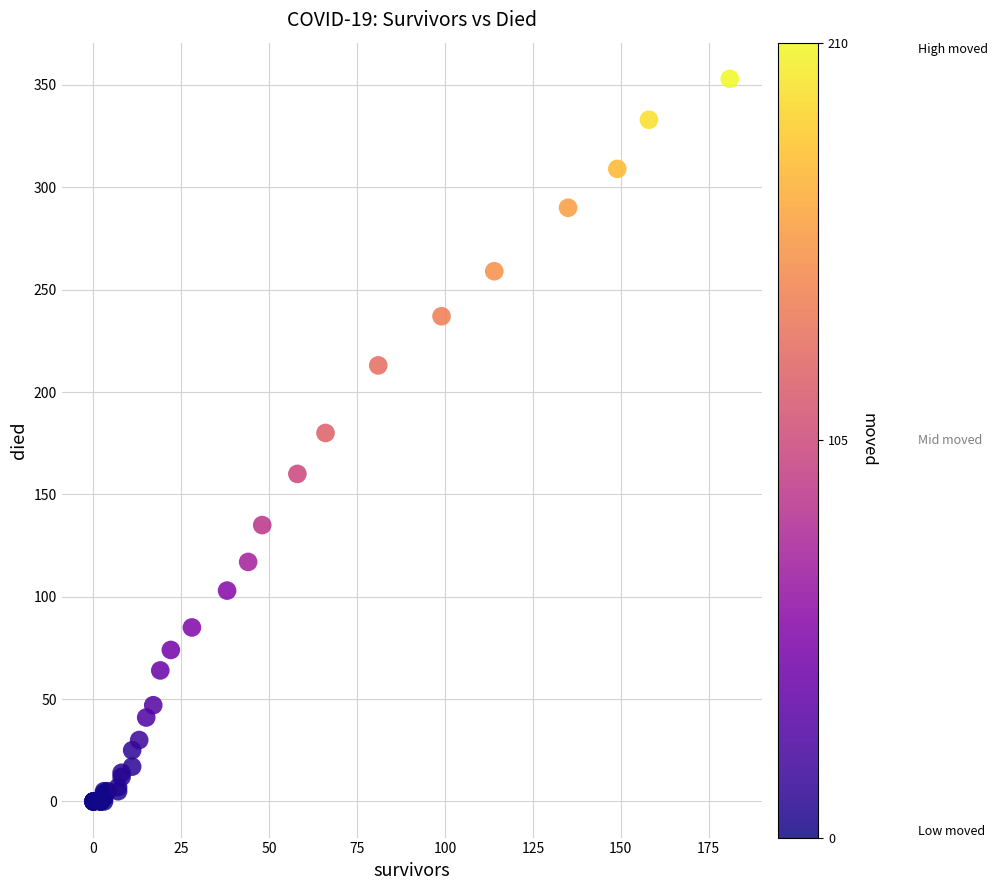

What Y value in the scatter plot is closest to 176?

180